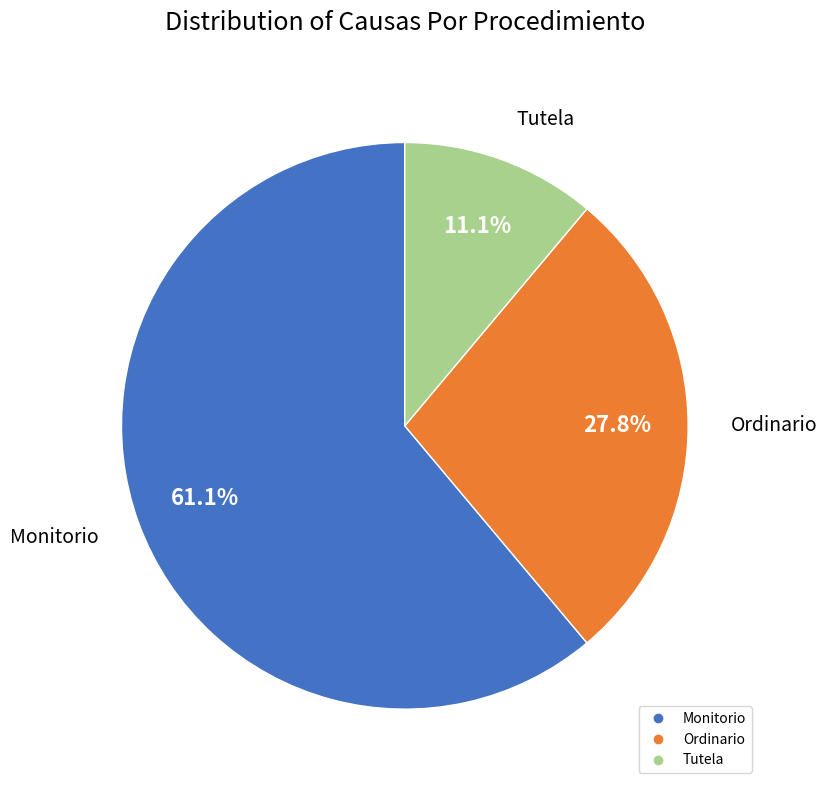

How many slices are in this pie chart?

3